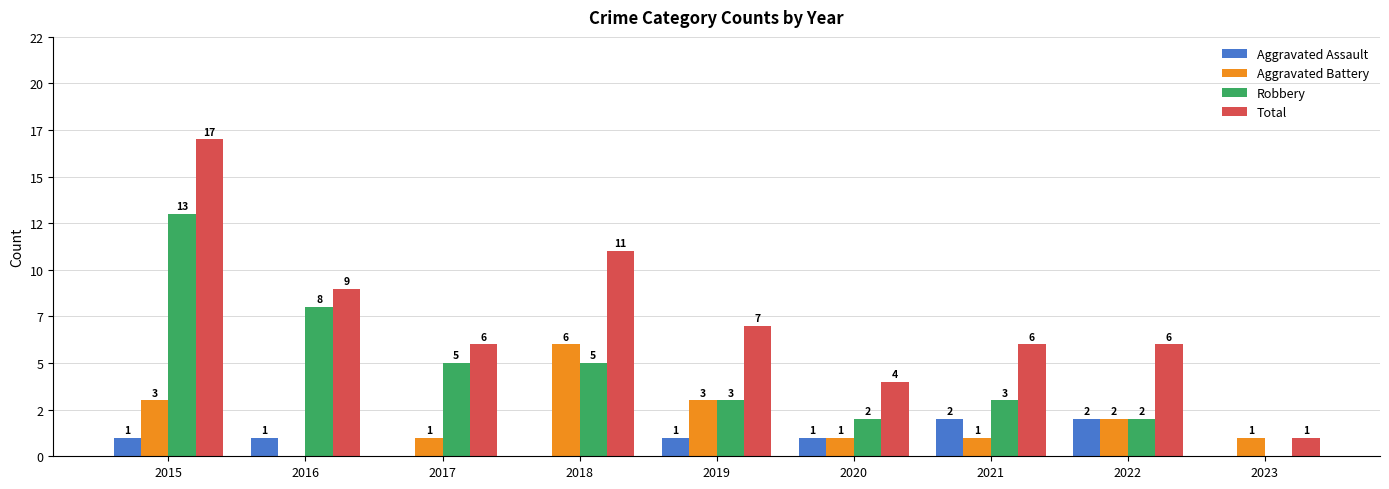

Reading left to right, extract all data points from this chart.

Aggravated Assault: 2015=1	2016=1	2017=0	2018=0	2019=1	2020=1	2021=2	2022=2	2023=0
Aggravated Battery: 2015=3	2016=0	2017=1	2018=6	2019=3	2020=1	2021=1	2022=2	2023=1
Robbery: 2015=13	2016=8	2017=5	2018=5	2019=3	2020=2	2021=3	2022=2	2023=0
Total: 2015=17	2016=9	2017=6	2018=11	2019=7	2020=4	2021=6	2022=6	2023=1